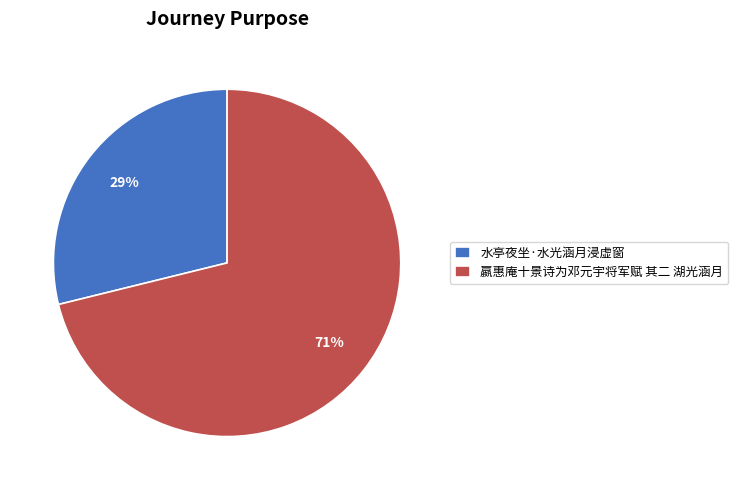

Rank the categories by value from highest to lowest.

嬴惠庵十景诗为邓元宇将军赋 其二 湖光涵月, 水亭夜坐·水光涵月浸虚窗